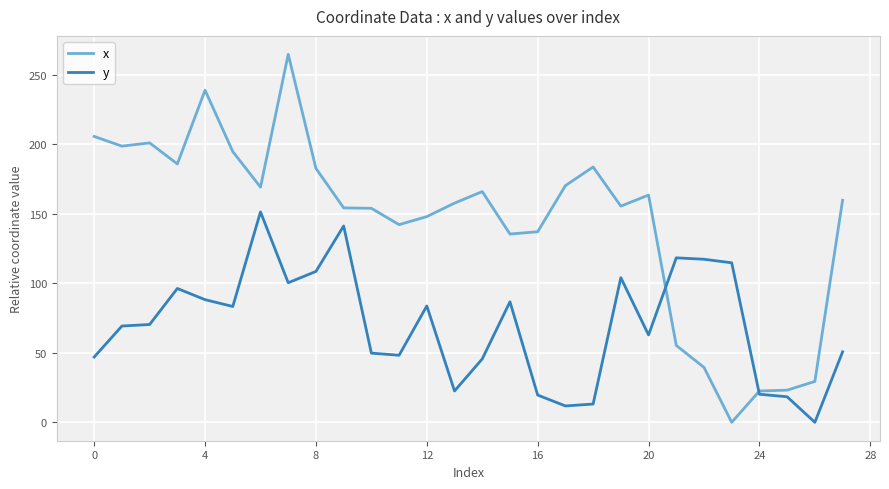

Rank the series by their average value, from highest to lowest.

x, y